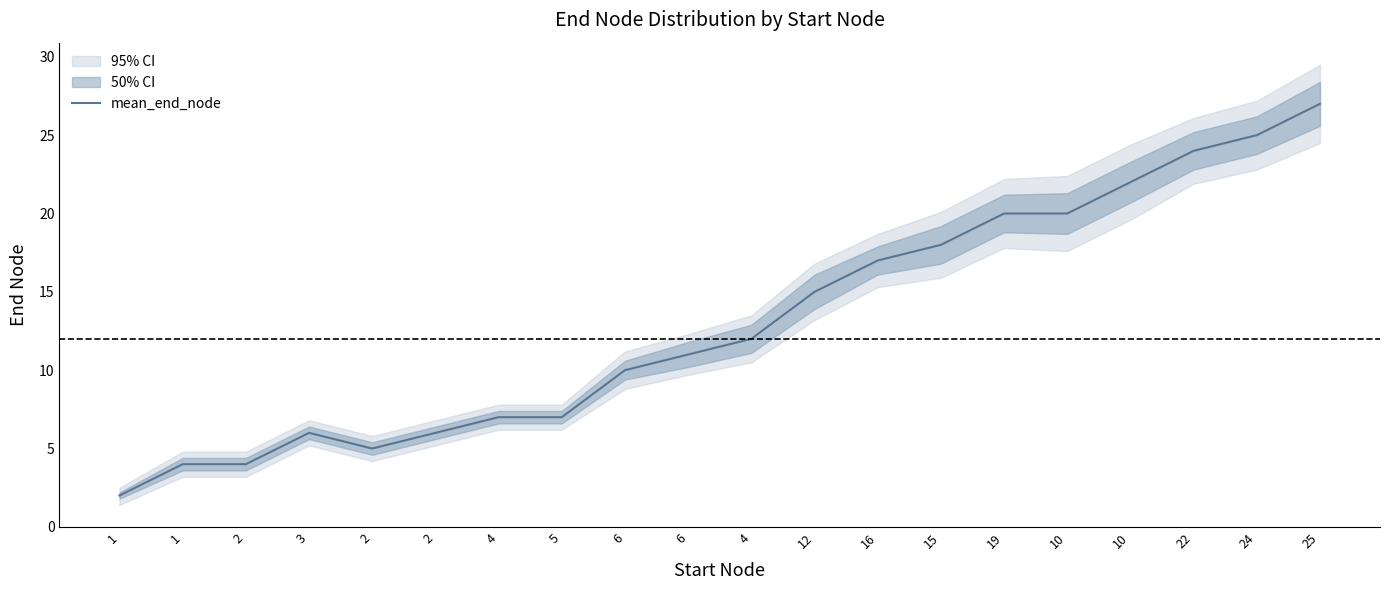

How many points are lower than both their immediate neighbors (excluding endpoints)?

1